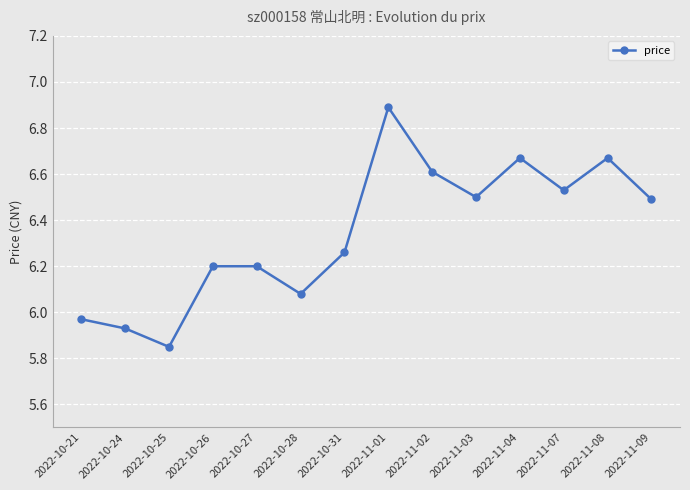

What is the sum of the values at 2022-11-04 and 2022-10-26?

12.9